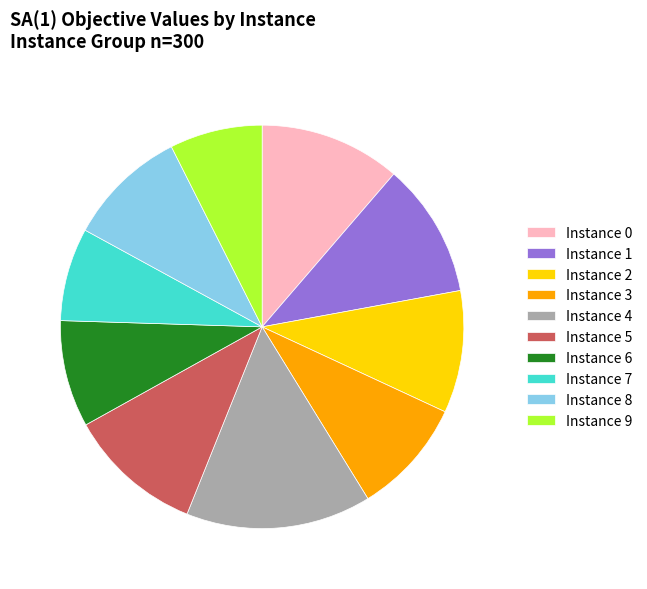

Is there any slice that represents more than half of the pie?

No